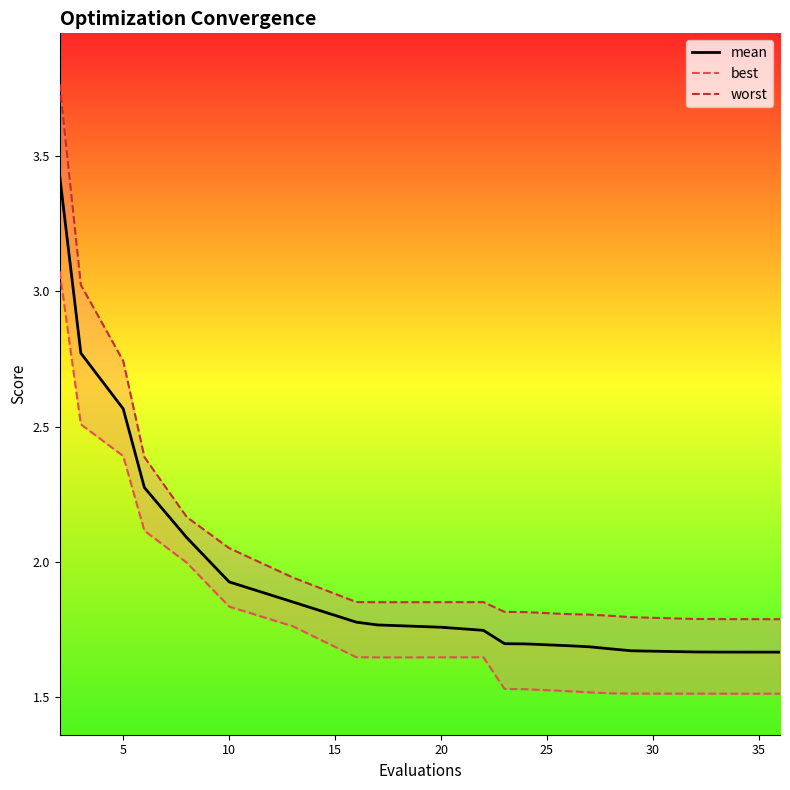

What are all the series names shown in the legend?

mean, best, worst